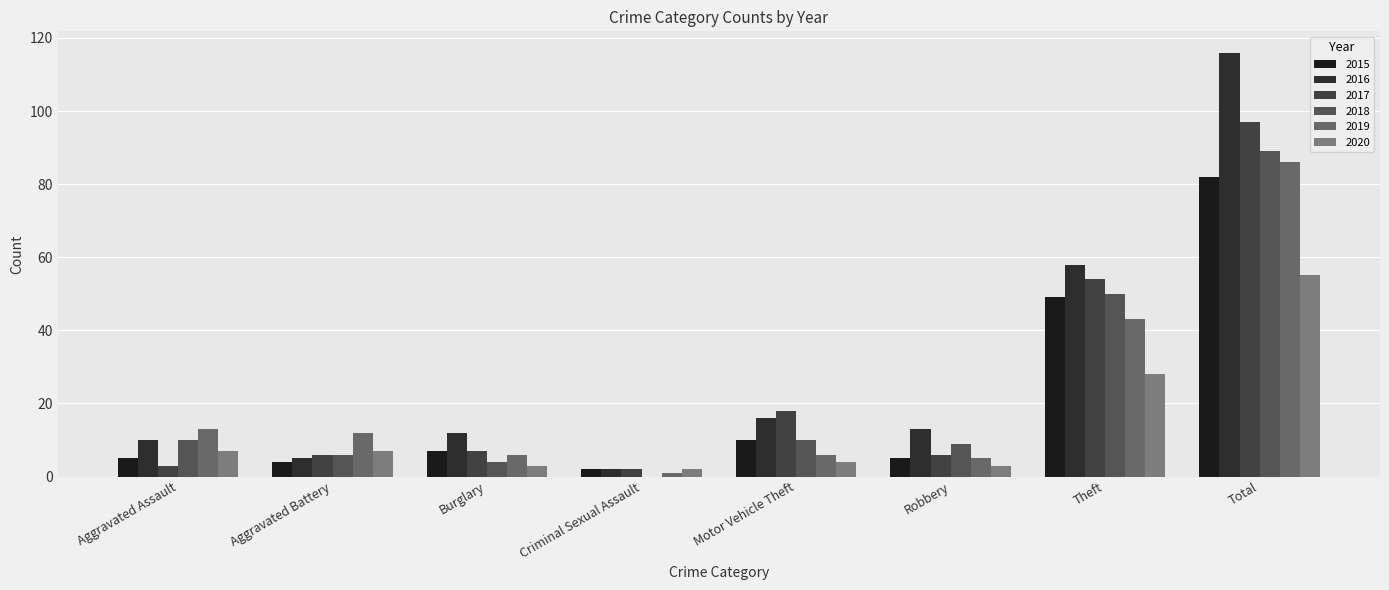

How many groups of bars are there?

8